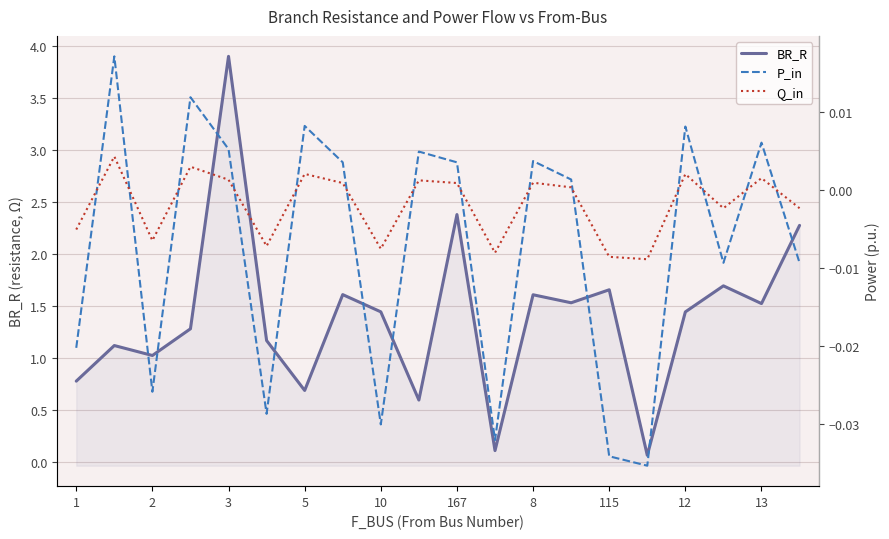

True or false: BR_R and P_in intersect in this chart.

False